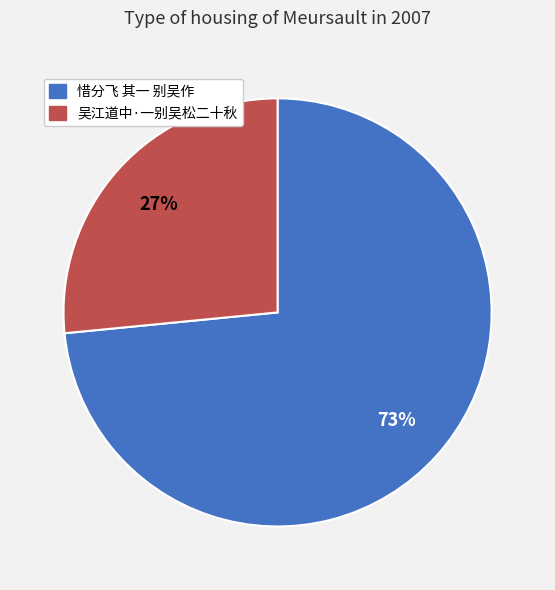

To the nearest percent, what percentage of the pie is 吴江道中·一别吴松二十秋?

27%